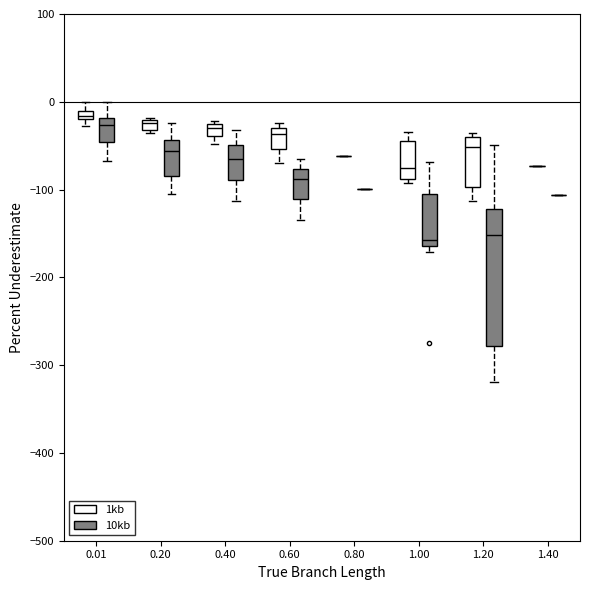

Which box is the tallest, from its lower edge to its upper edge?

1.20 (10kb)